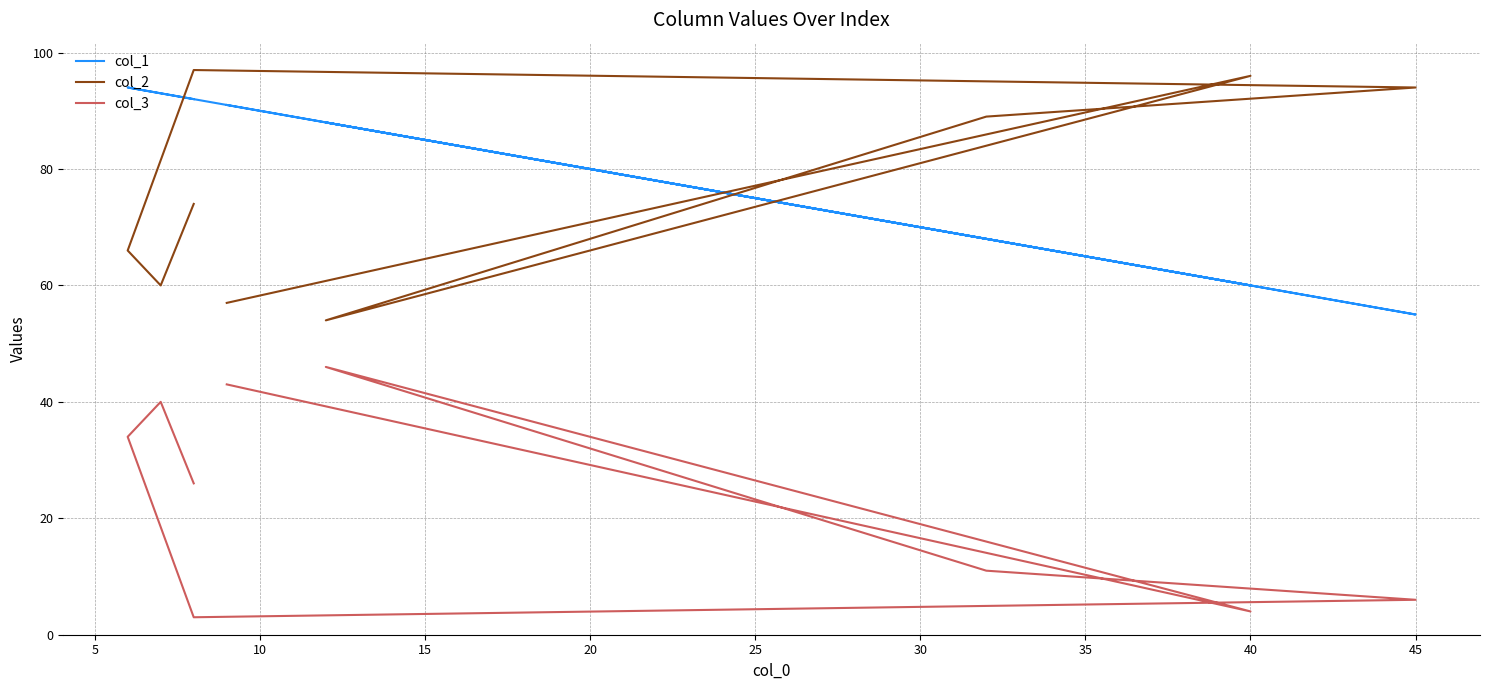

How many lines are shown in the chart?

3